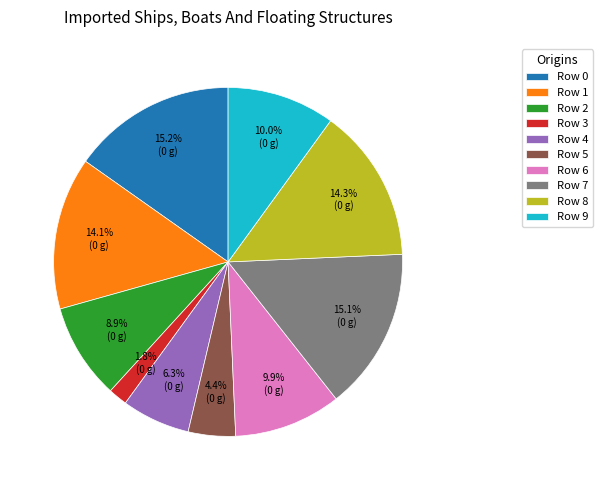

To the nearest percent, what percentage of the pie is Row 2?

9%